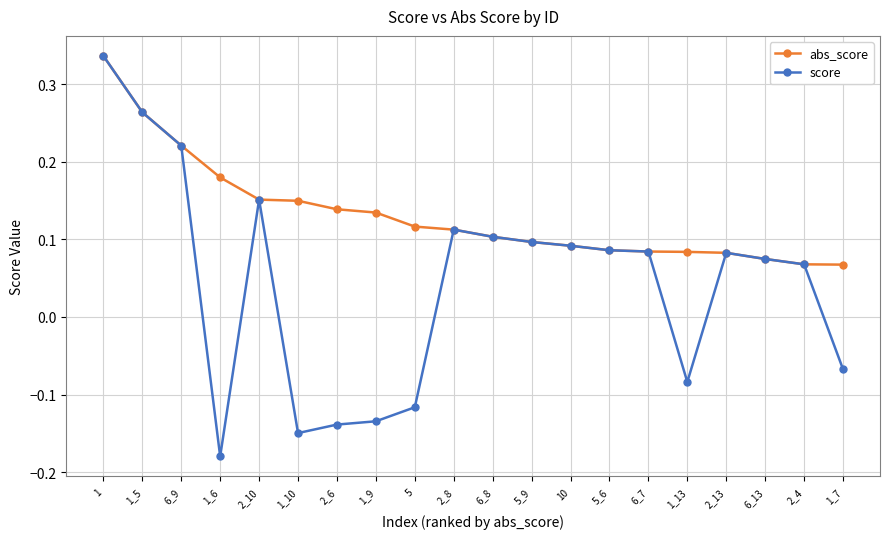

Between 6_7 and 1_13, which series saw the biggest shift?

score